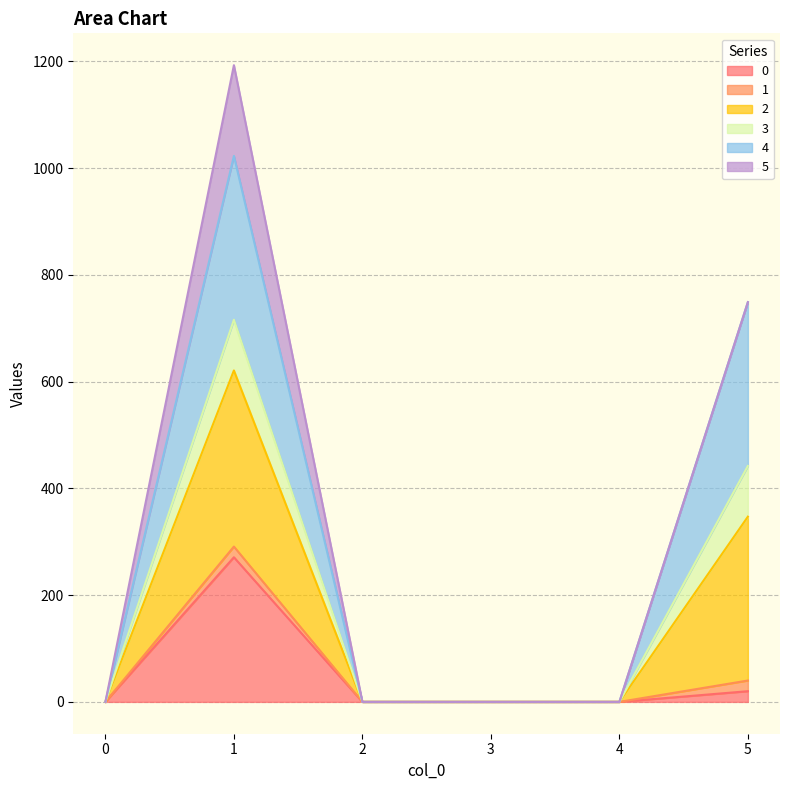

How many data points in 0 are above 0?

2